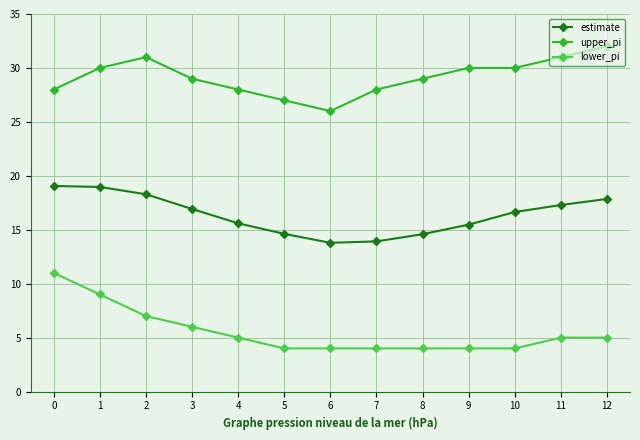

How many categories are shown in the chart?

13